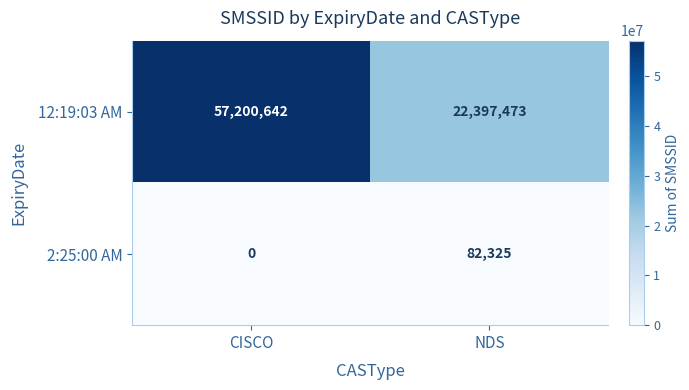

Which series has the largest range (max minus min)?

12:19:03 AM